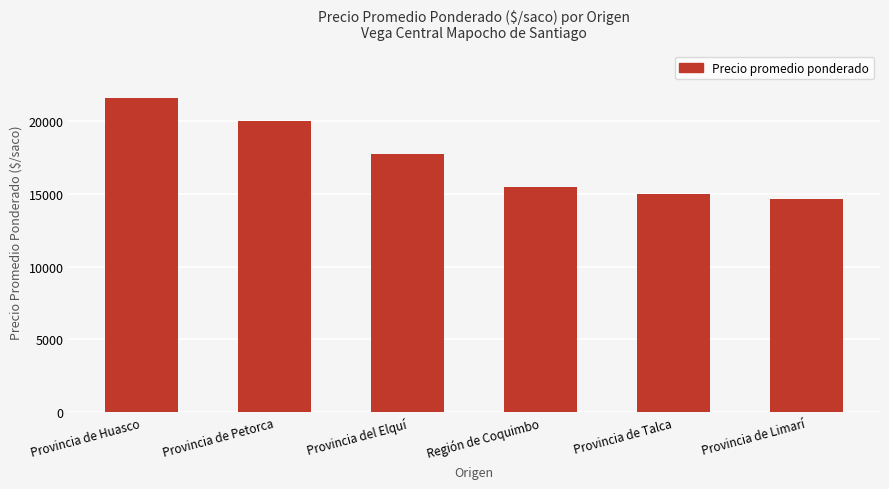

Rank the categories by value from lowest to highest.

Provincia de Limarí, Provincia de Talca, Región de Coquimbo, Provincia del Elquí, Provincia de Petorca, Provincia de Huasco